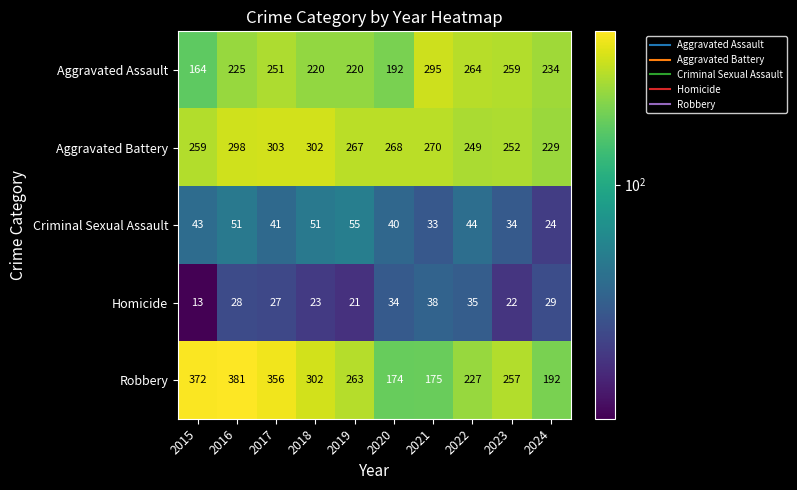

The value of Homicide at 2017 is 6. True or false?

False